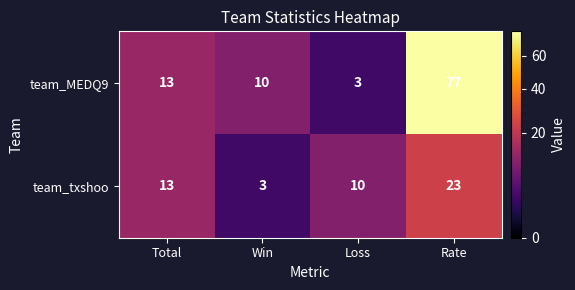

How many categories are shown in the chart?

4